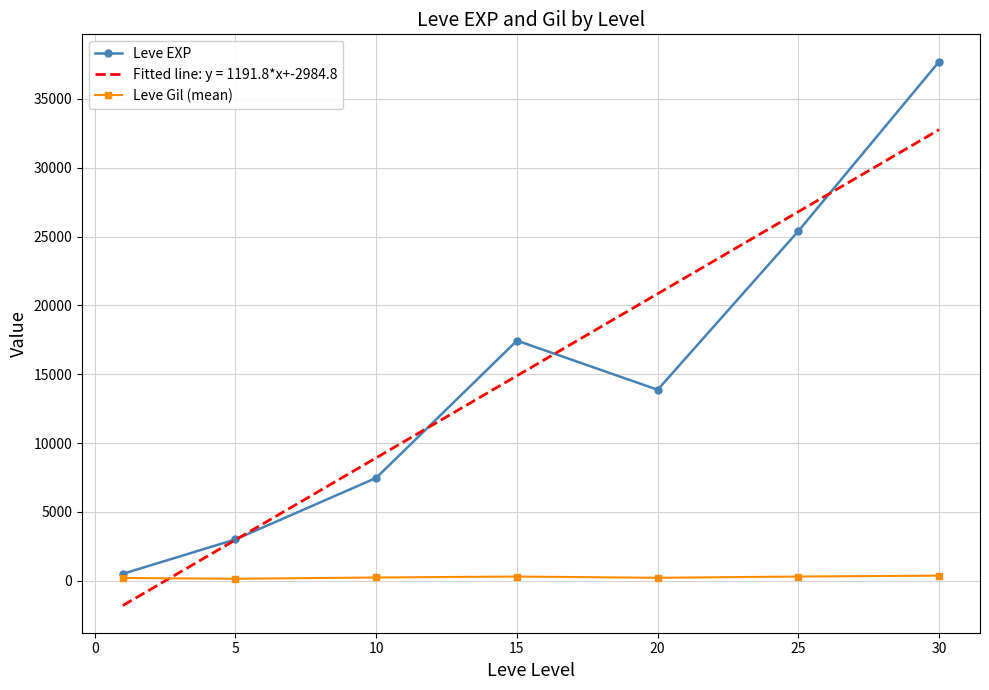

True or false: Leve Gil (mean) and Leve EXP cross at least once.

False